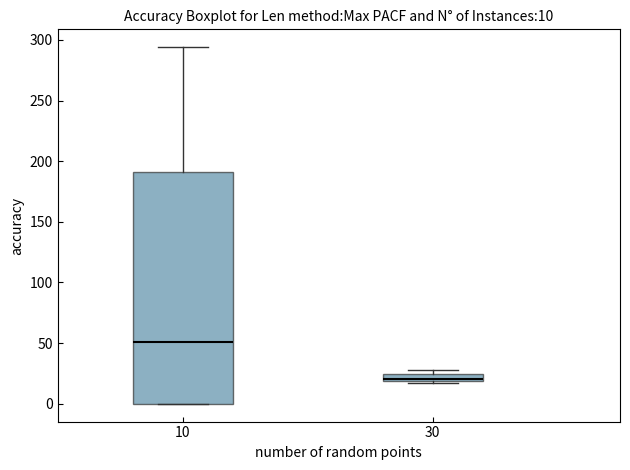

Which box's median line is the lowest?

30